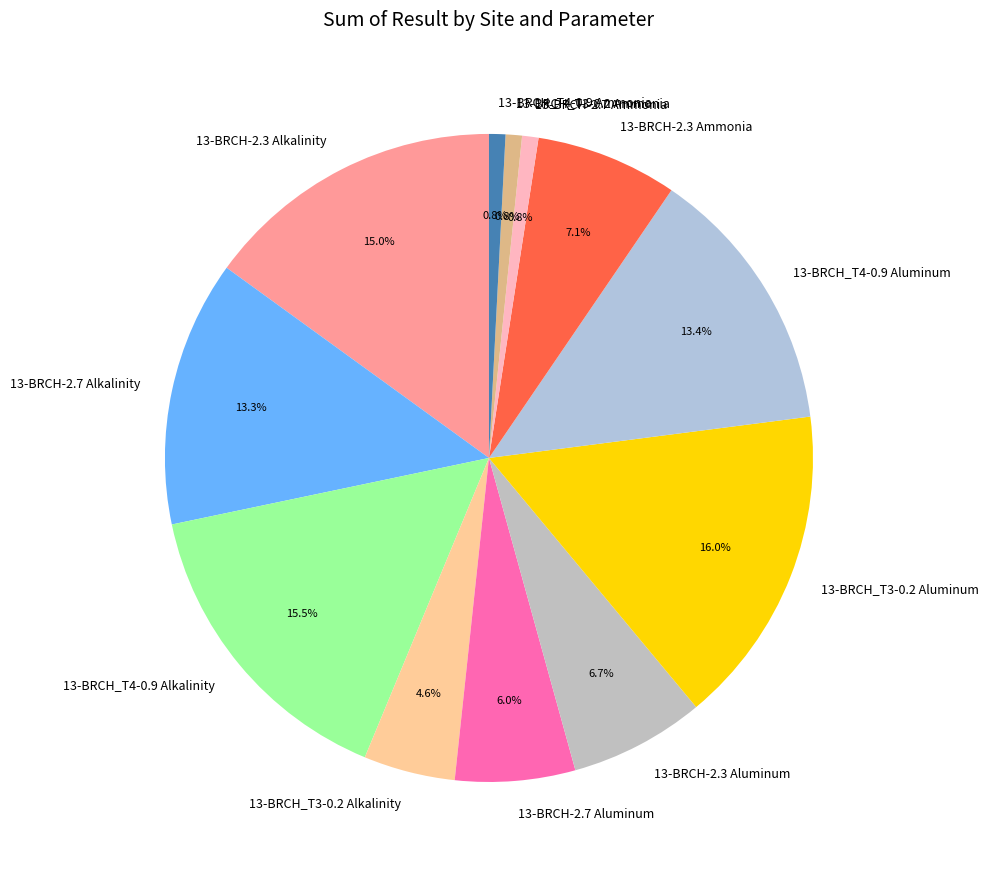

What is the largest slice in the pie chart?

13-BRCH_T3-0.2 Aluminum